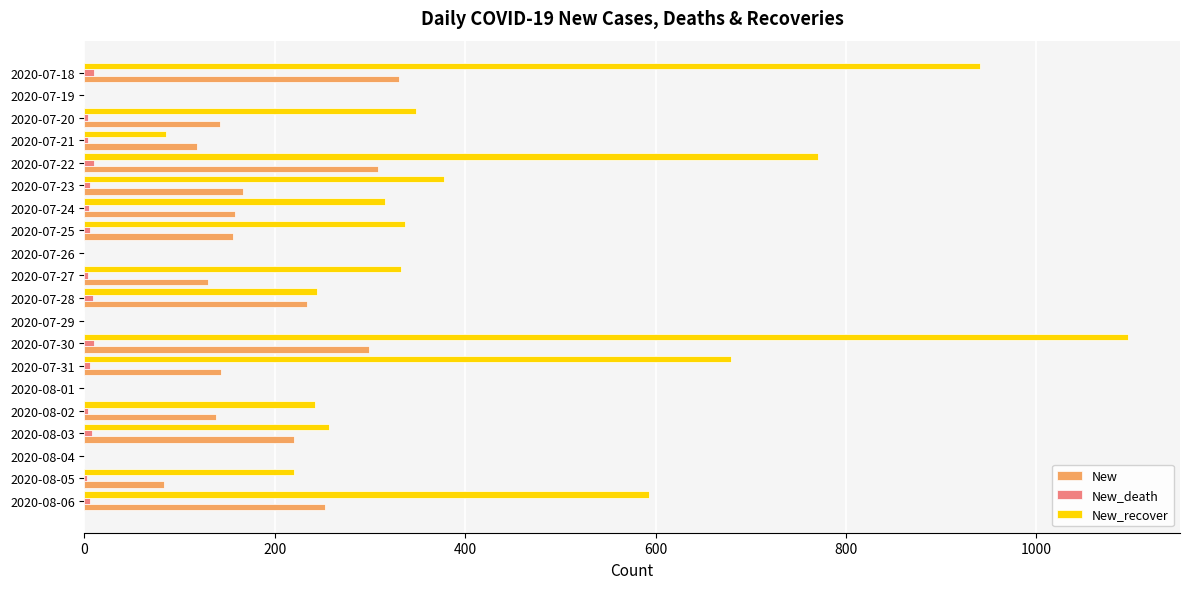

Which series has the largest total across all categories?

New_recover